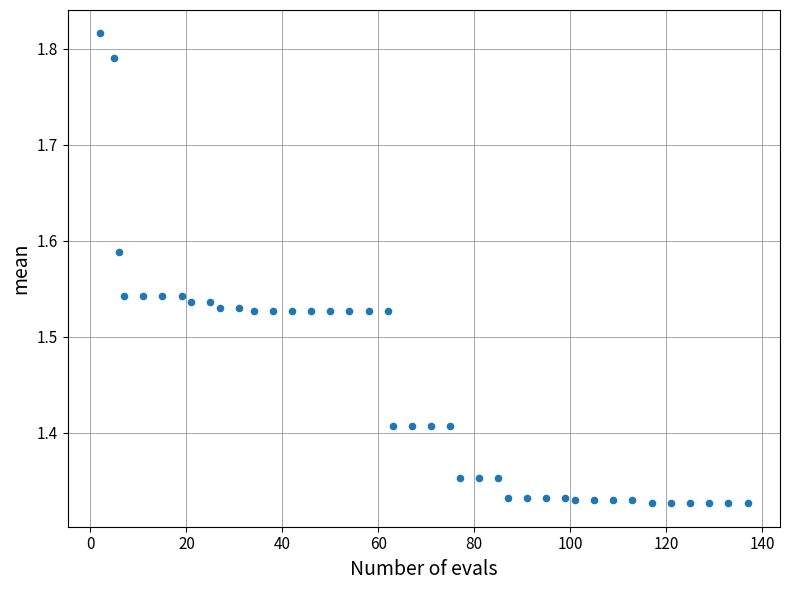

What is the range of Y values (max minus min)?

0.5